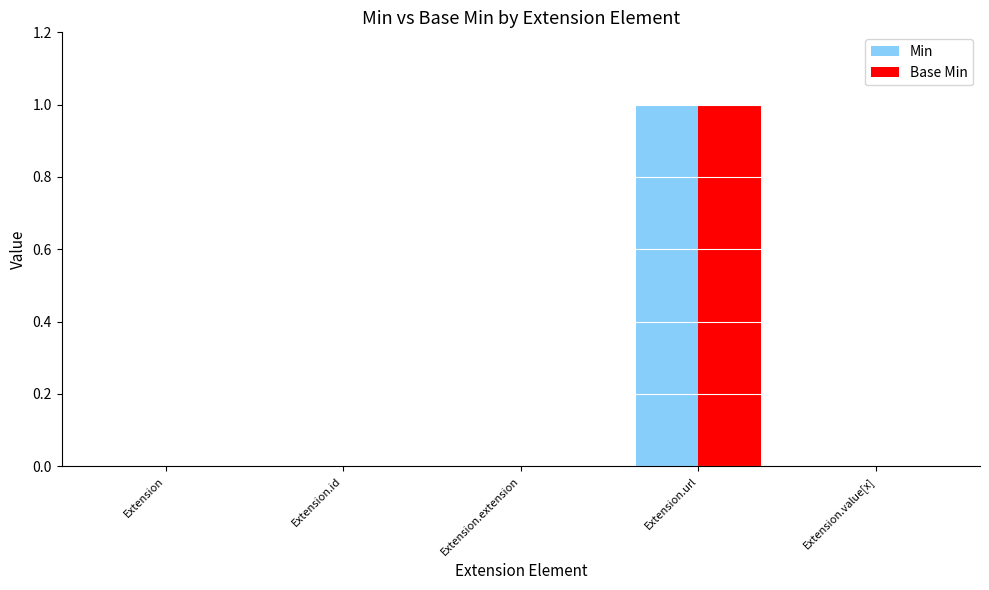

At which category is the sum across all series the highest?

Extension.url